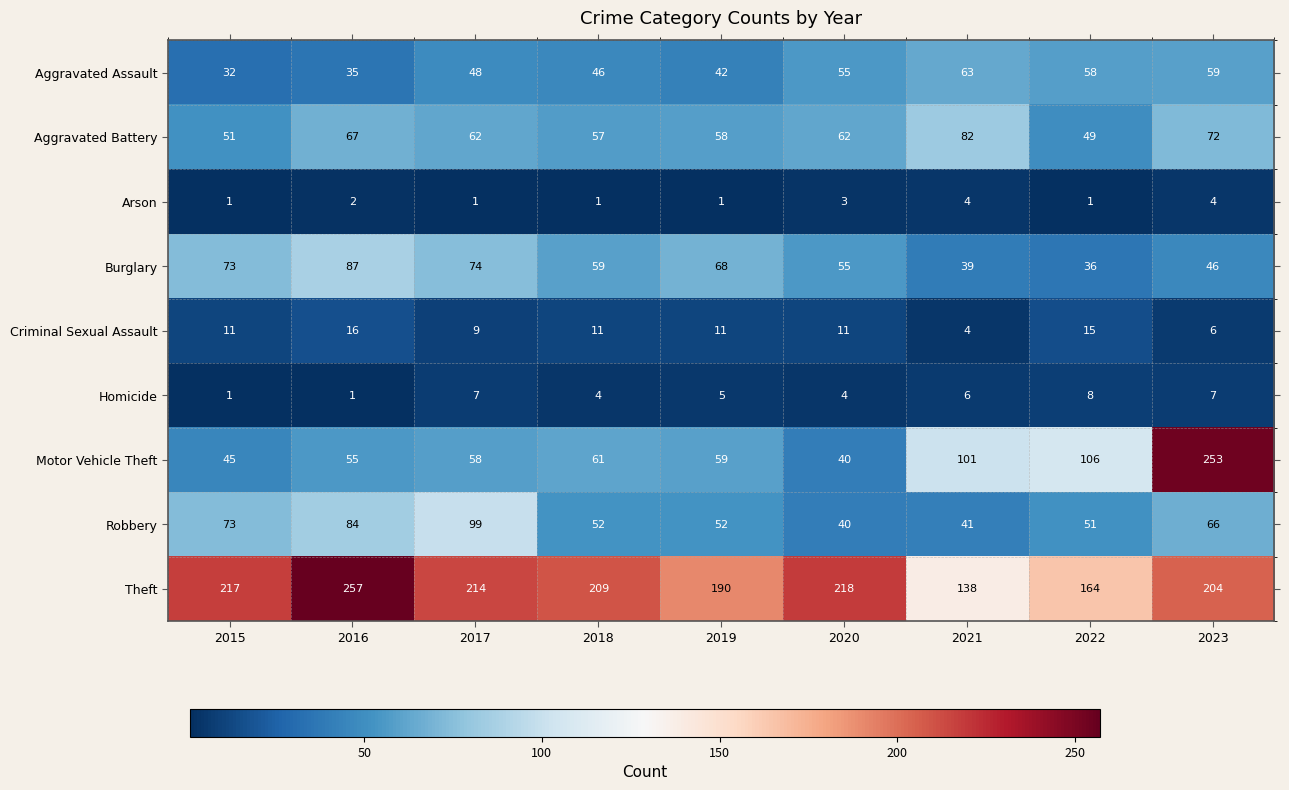

List the series in order of their peak value, highest first.

Theft, Motor Vehicle Theft, Robbery, Burglary, Aggravated Battery, Aggravated Assault, Criminal Sexual Assault, Homicide, Arson